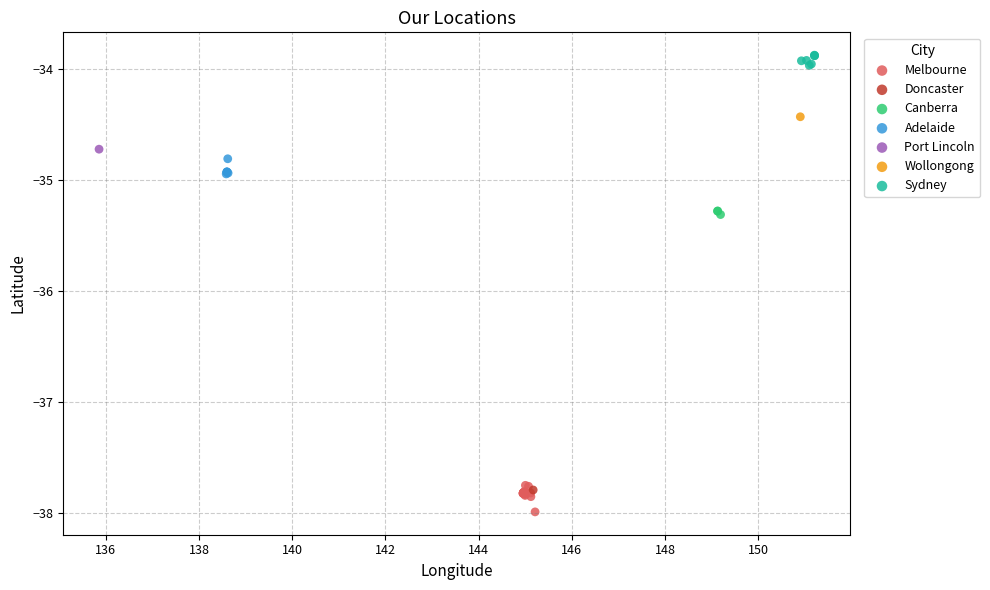

What are all the series names shown in the legend?

Melbourne, Doncaster, Canberra, Adelaide, Port Lincoln, Wollongong, Sydney